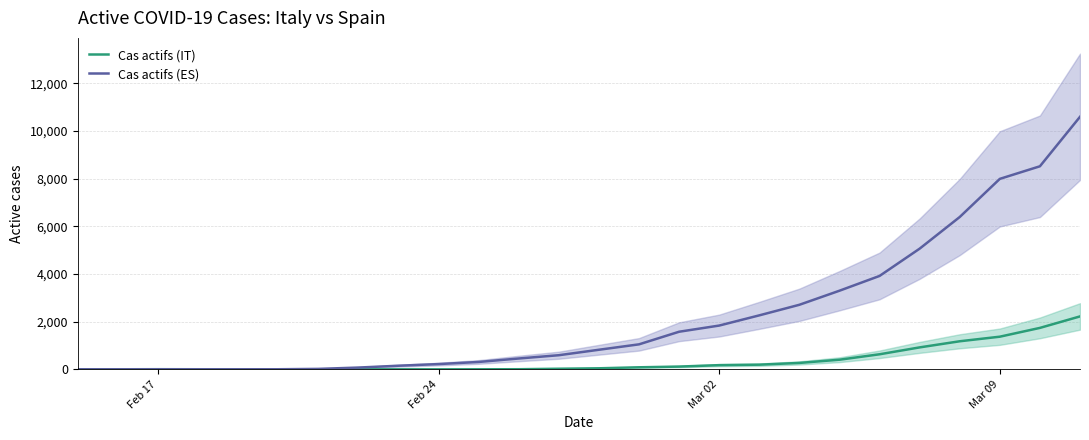

What is the maximum value for Cas actifs (ES)?

10596